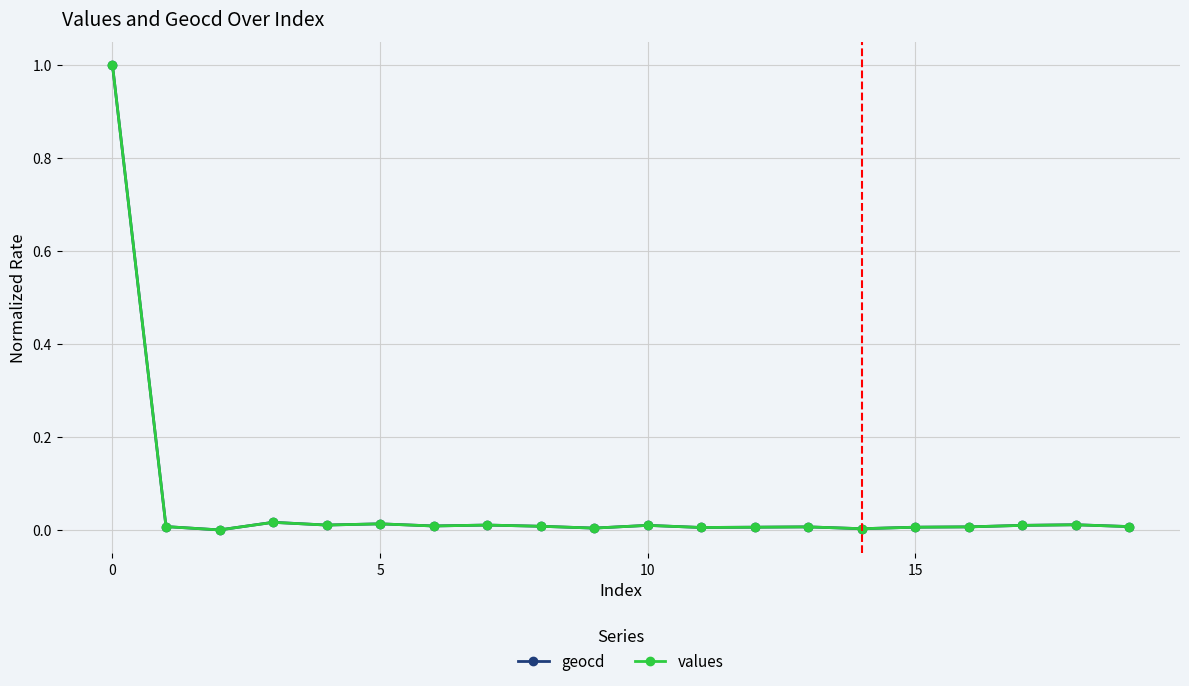

Does the chart have visible grid lines?

Yes